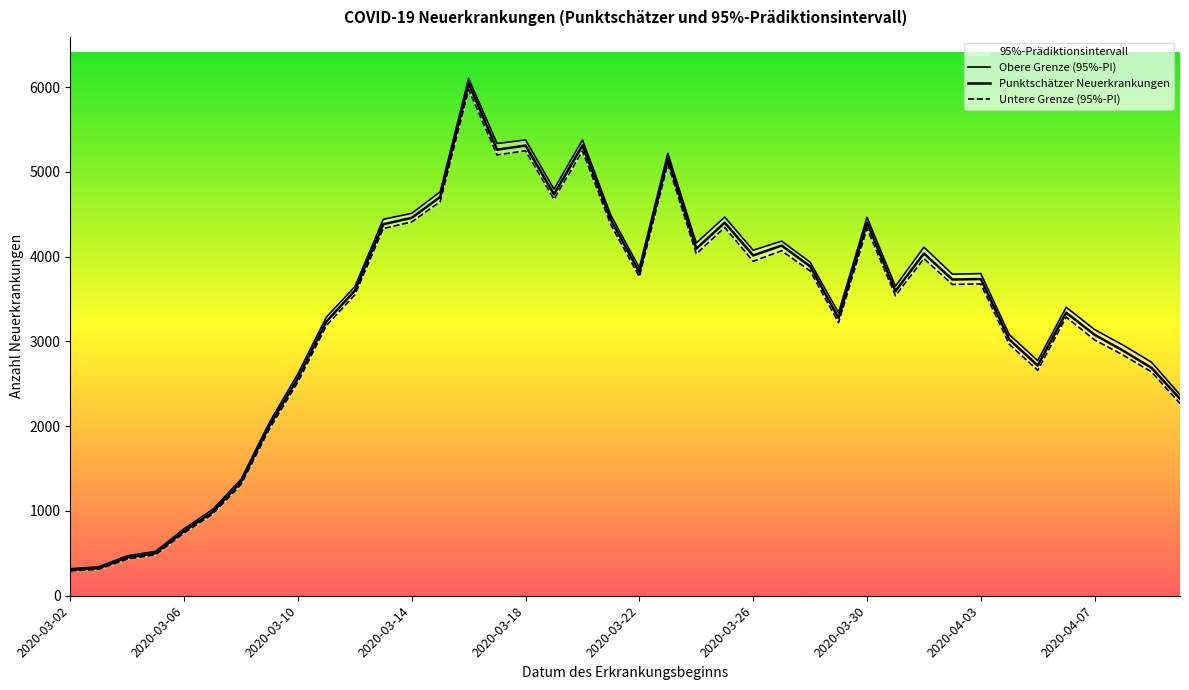

How many lines are shown in the chart?

3